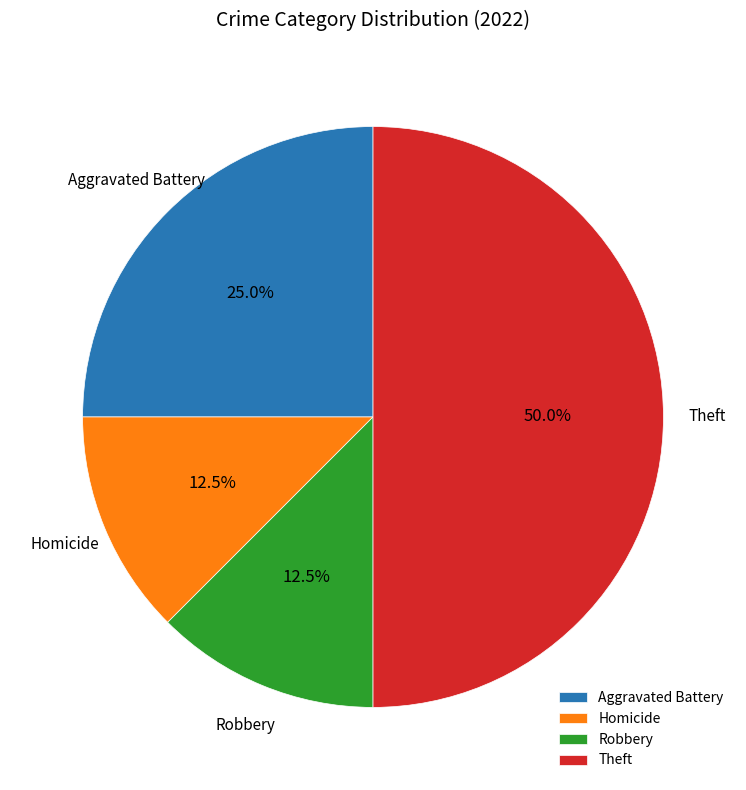

Does Homicide represent more than half of the total?

No